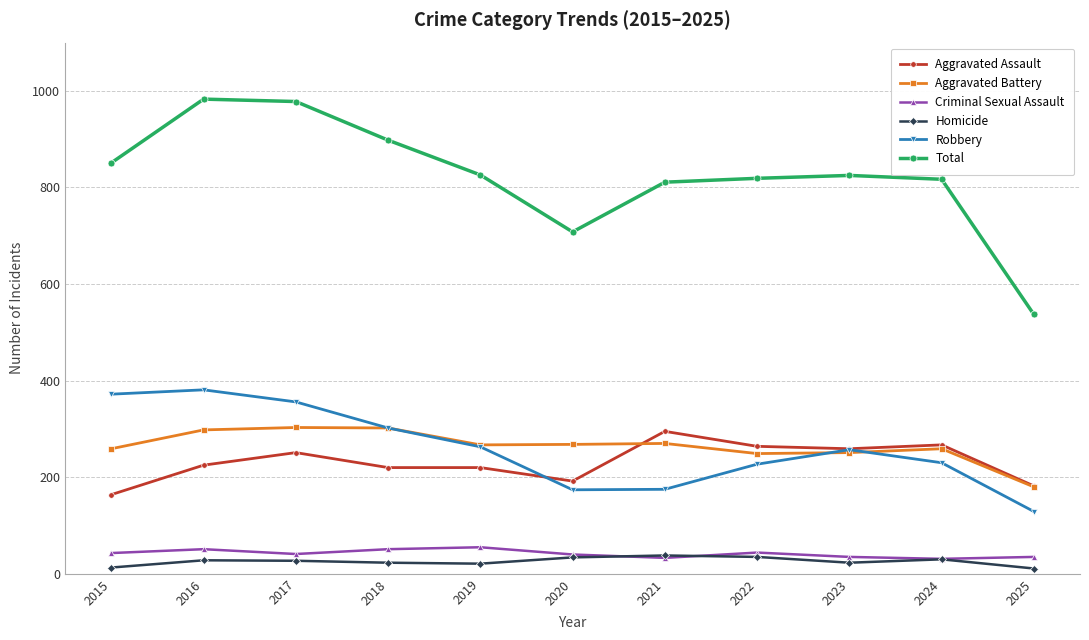

True or false: Total has a value of 811 at 2021.

True